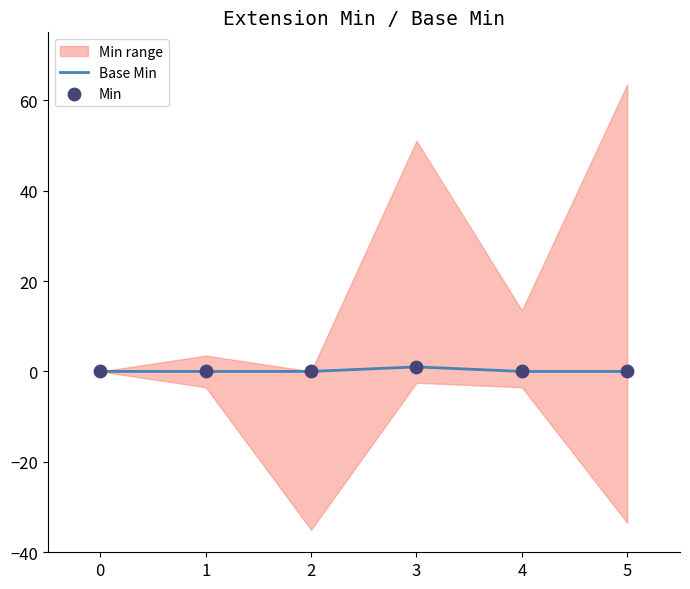

At how many categories does at least one series exceed 0?

1